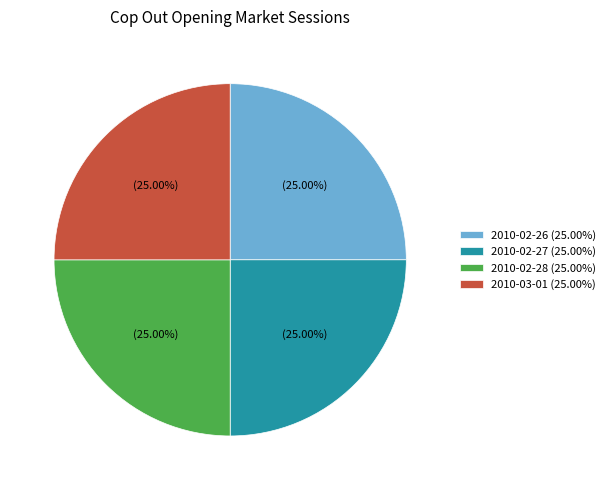

What is the ratio of the value at 2010-02-27 (25.00%) to the value at 2010-02-26 (25.00%)?

1.0